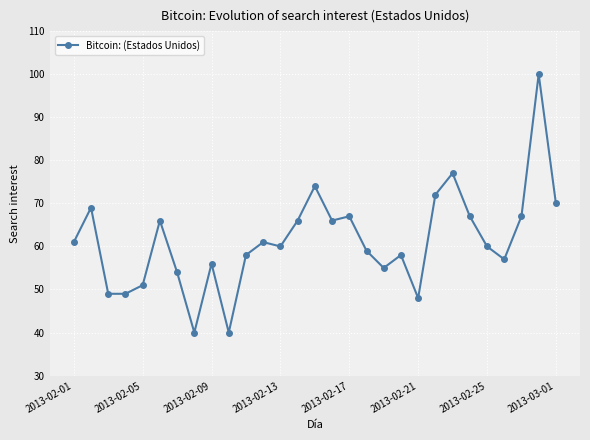

What is the smallest value displayed?

40